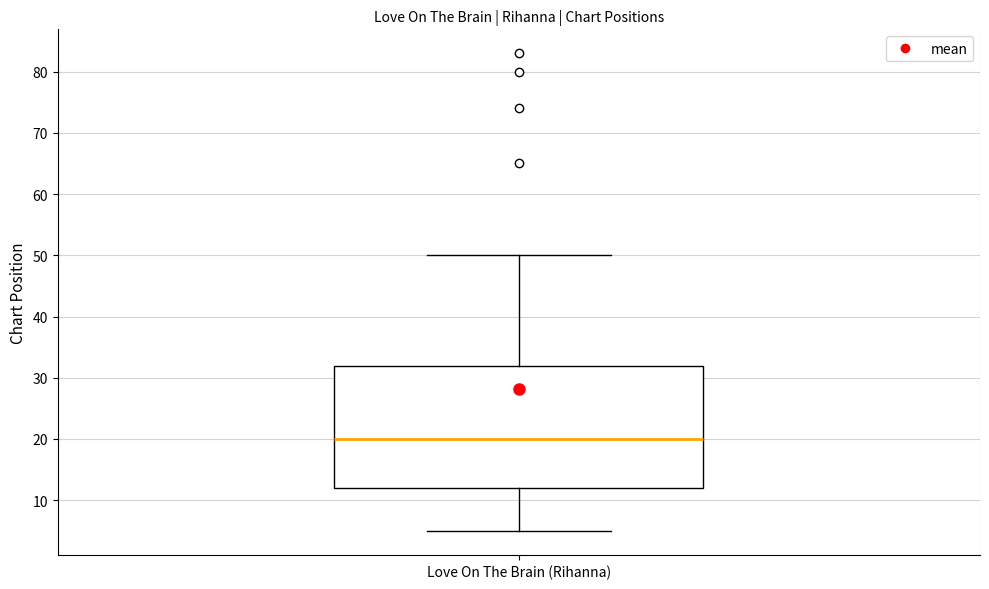

Where is the lower edge of the box for Love On The Brain (Rihanna) on the y-axis? The values are not printed on the chart, so give them approximately, as read against the axis.

12